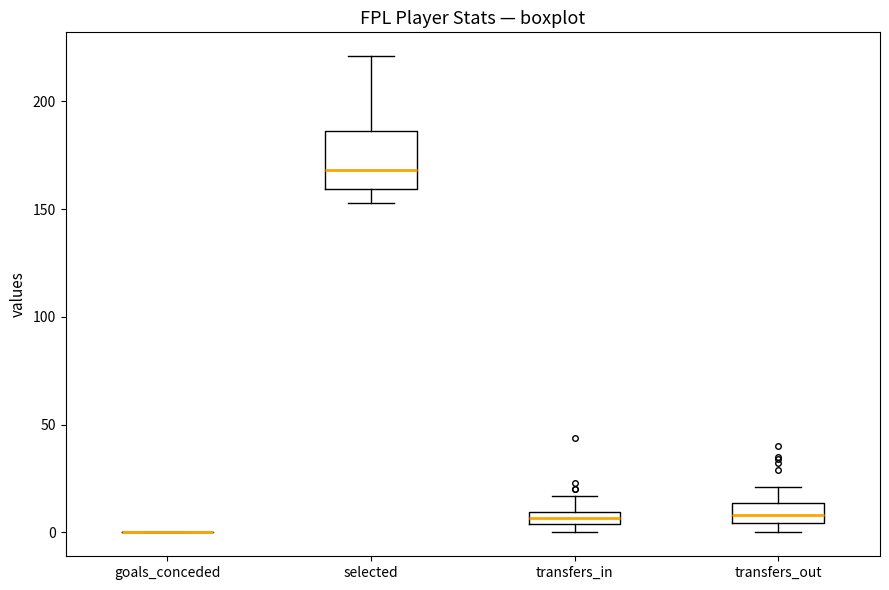

Which box is the tallest, from its lower edge to its upper edge?

selected